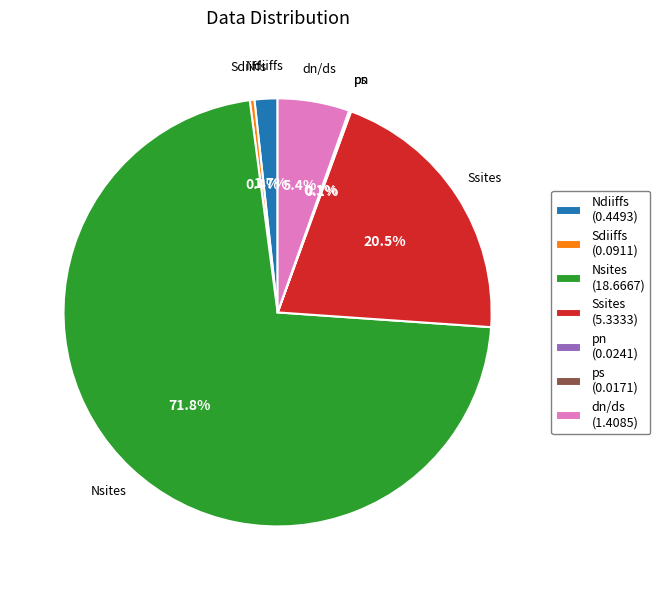

True or false: dn/ds accounts for 5% of the total.

True